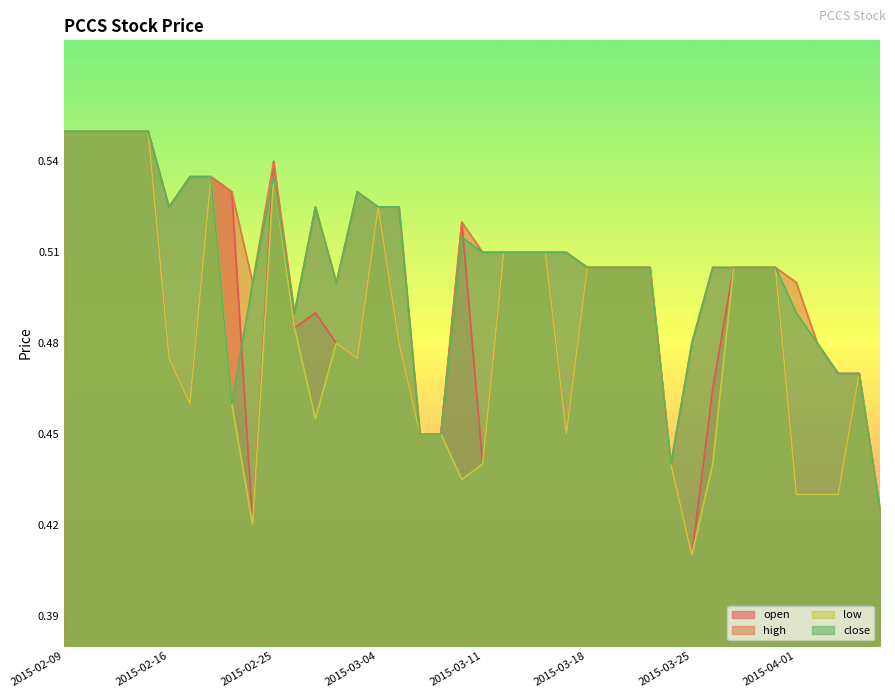

Does the chart have visible grid lines?

No